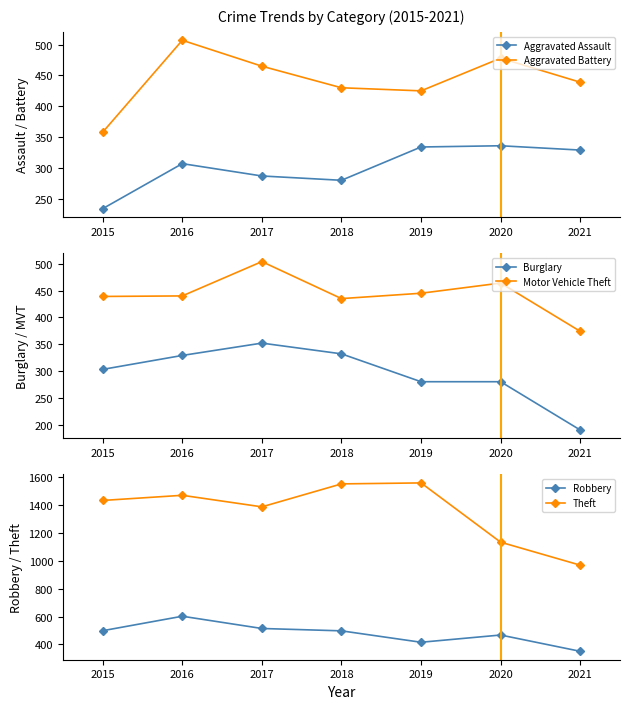

What is the maximum value for Motor Vehicle Theft?

504